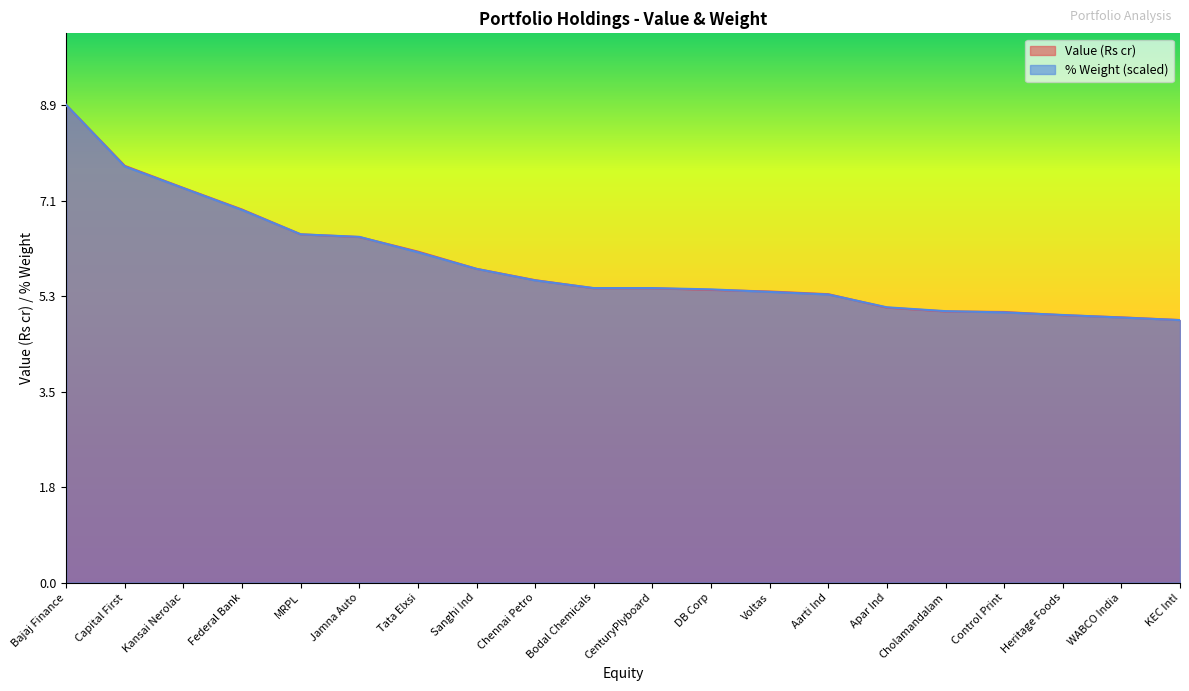

What is the difference between the % Weight values at Apar Ind and CenturyPlyboard?

0.4